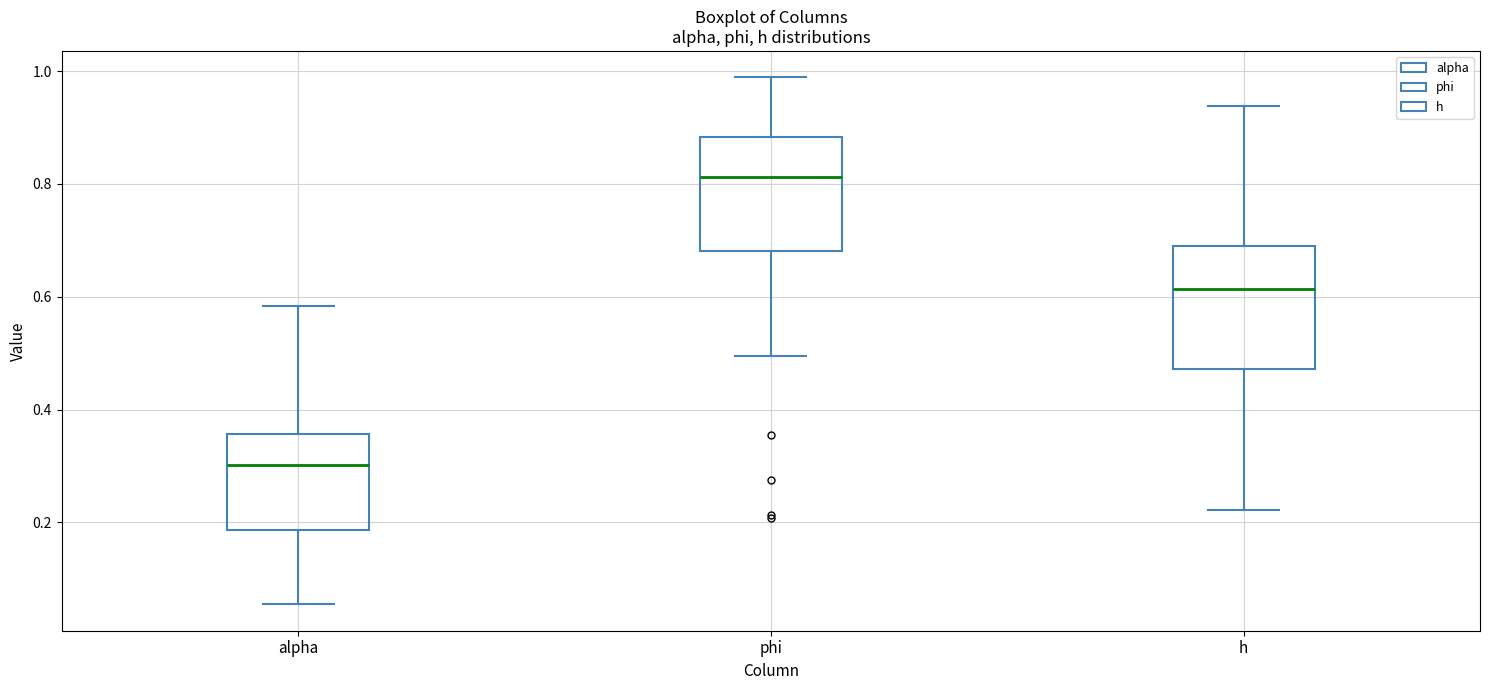

Reading left to right, read every box against the y-axis: the position of its median line, the range the box covers, and the ends of its whiskers. The values are not printed on the chart, so give them approximately, as read against the axis.

alpha: median 0.30, box 0.18 to 0.36, whiskers 0.06 to 0.58
phi: median 0.82, box 0.68 to 0.88, whiskers 0.50 to 0.98
h: median 0.62, box 0.48 to 0.70, whiskers 0.22 to 0.94